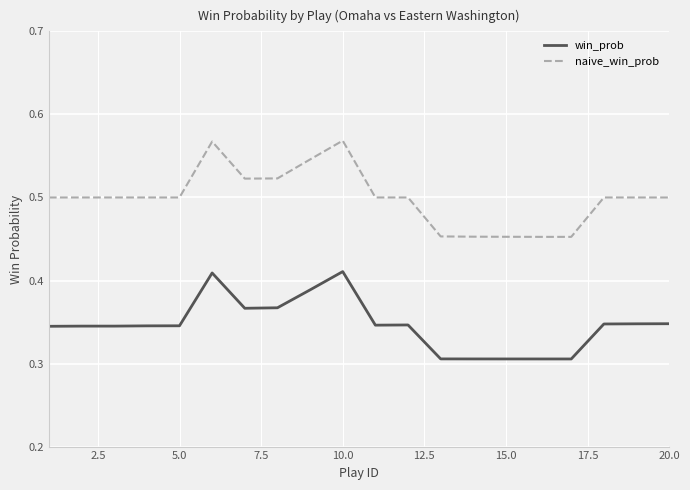

True or false: win_prob and naive_win_prob intersect in this chart.

False